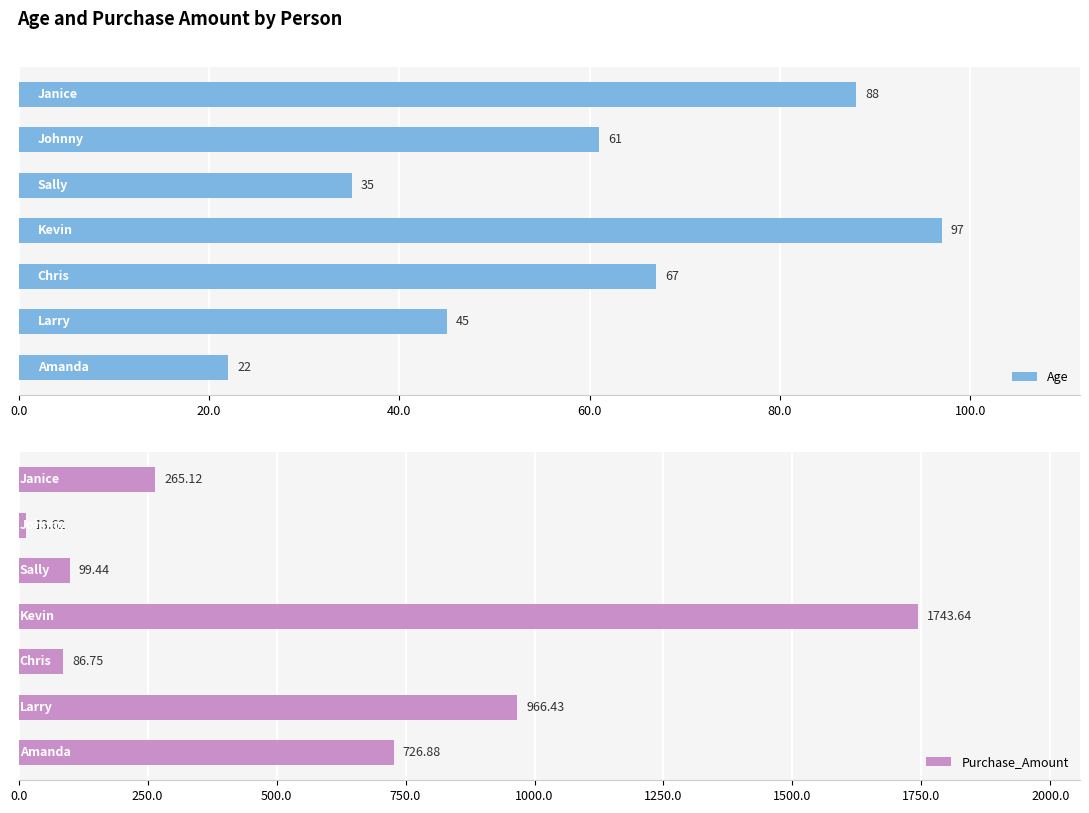

Which series has the largest range (max minus min)?

Purchase_Amount